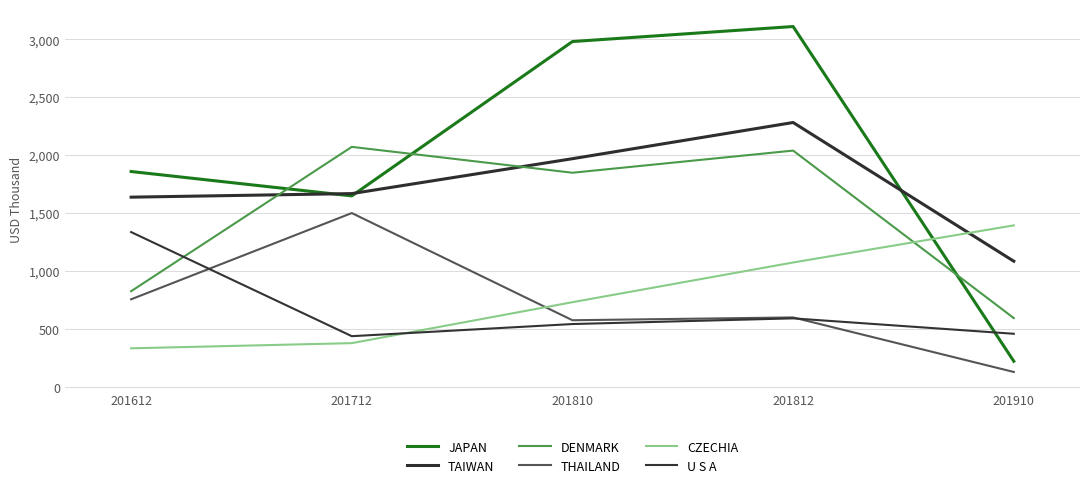

How many times do DENMARK and JAPAN cross each other?

3